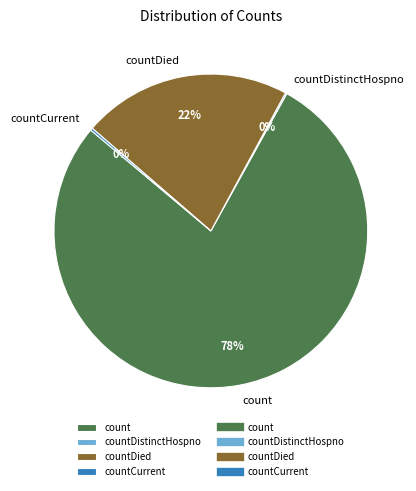

To the nearest percent, what is the difference between the largest and smallest slice percentages?

78%